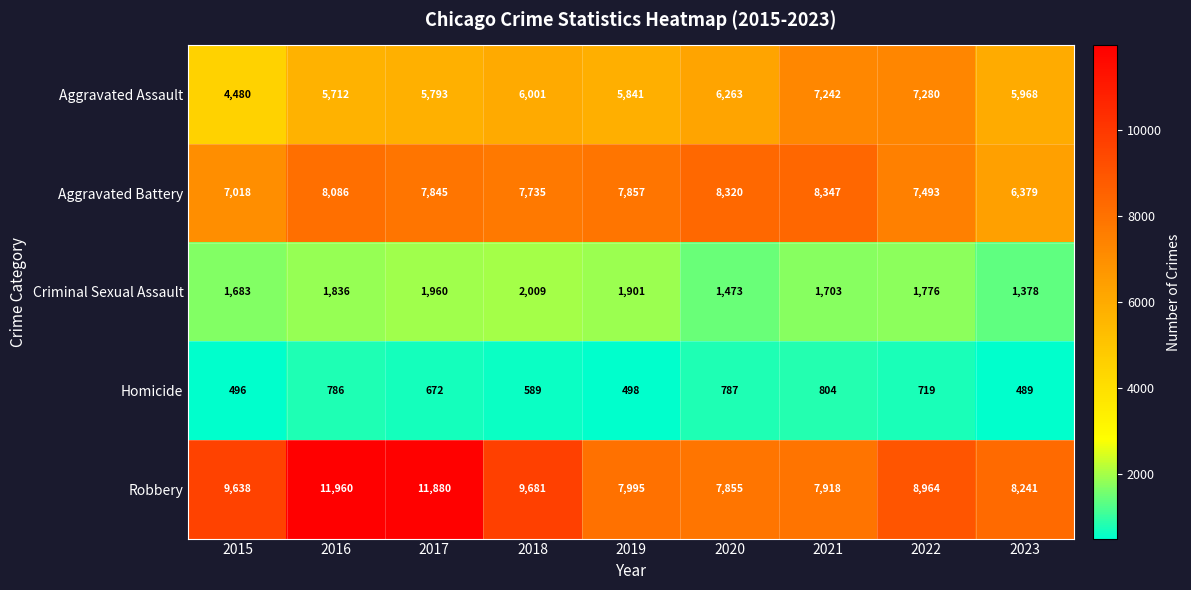

What is the minimum value shown in the chart?

489